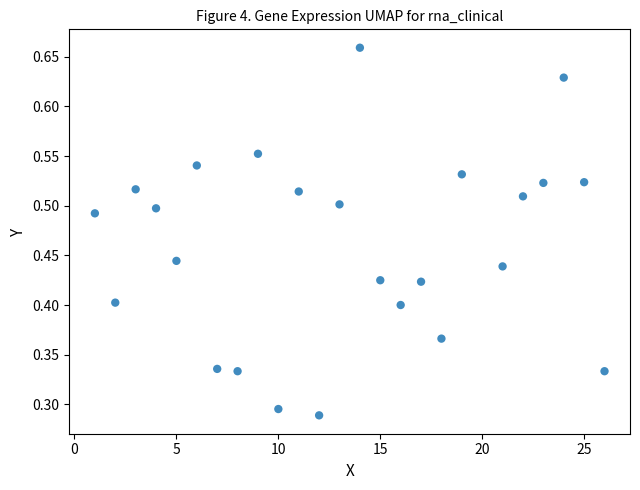

What is the range of X values (max minus min)?

25.0